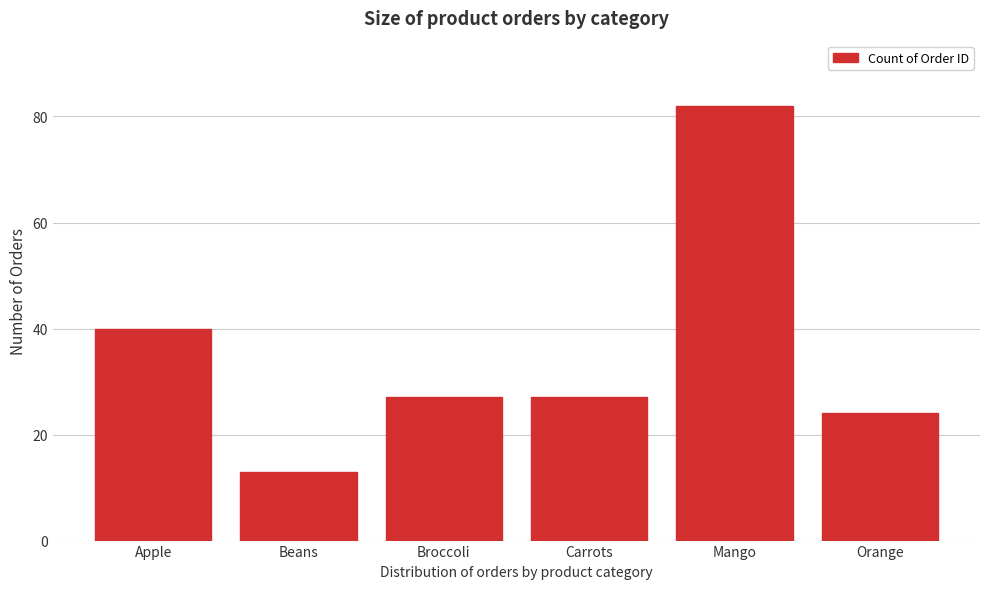

Reading left to right, list all the values displayed in this chart.

Apple=40	Beans=13	Broccoli=27	Carrots=27	Mango=82	Orange=24